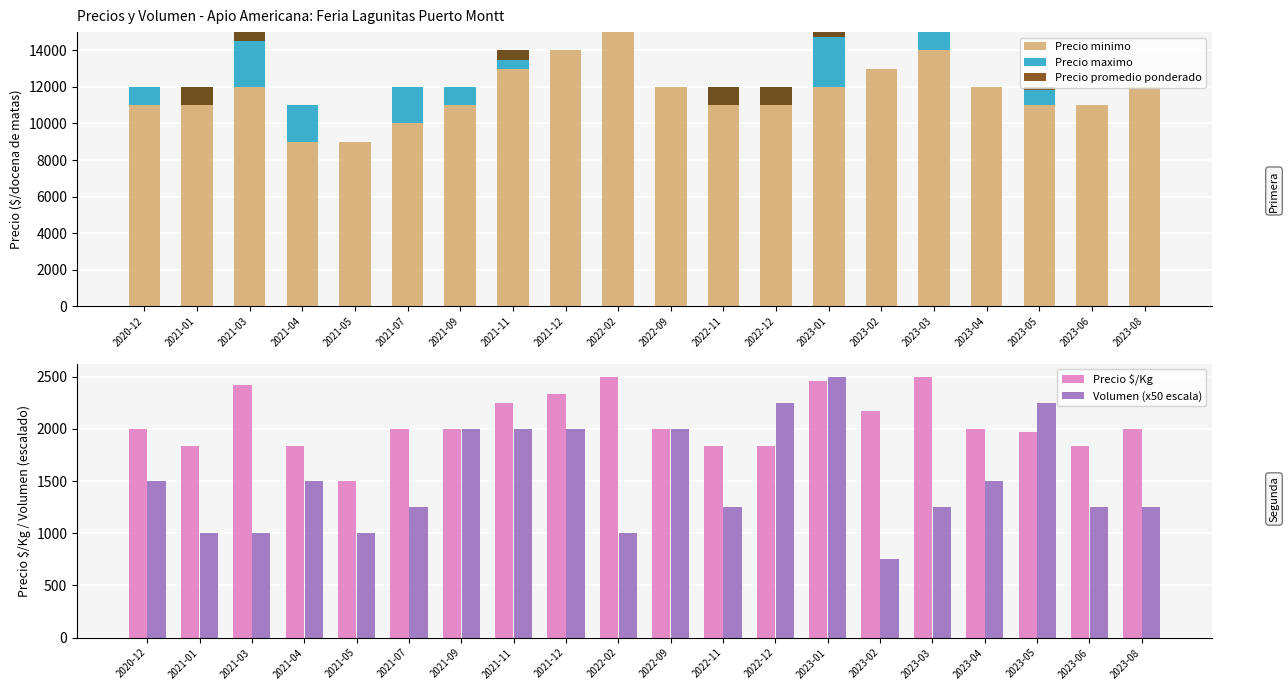

Are the bars grouped side by side (vs. stacked)?

Yes